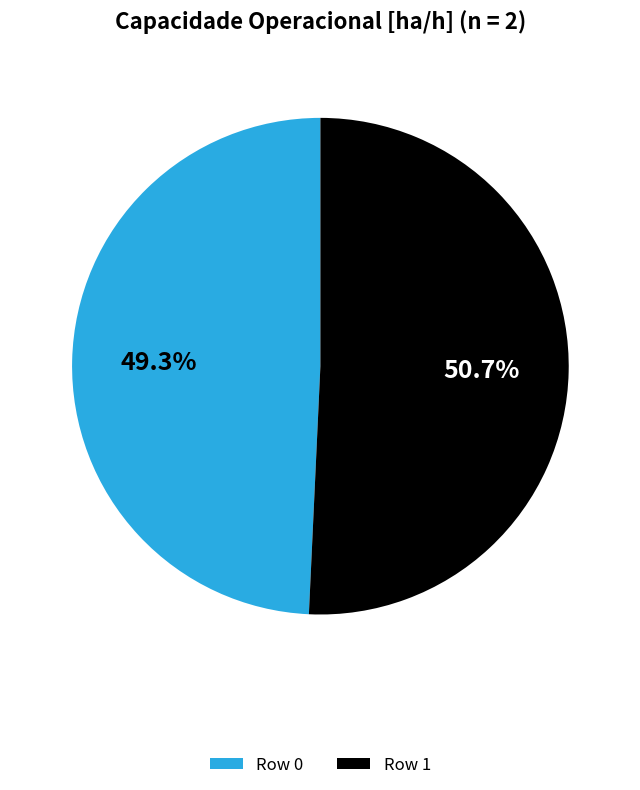

To the nearest percent, what is the combined percentage of Row 1 and Row 0?

100%